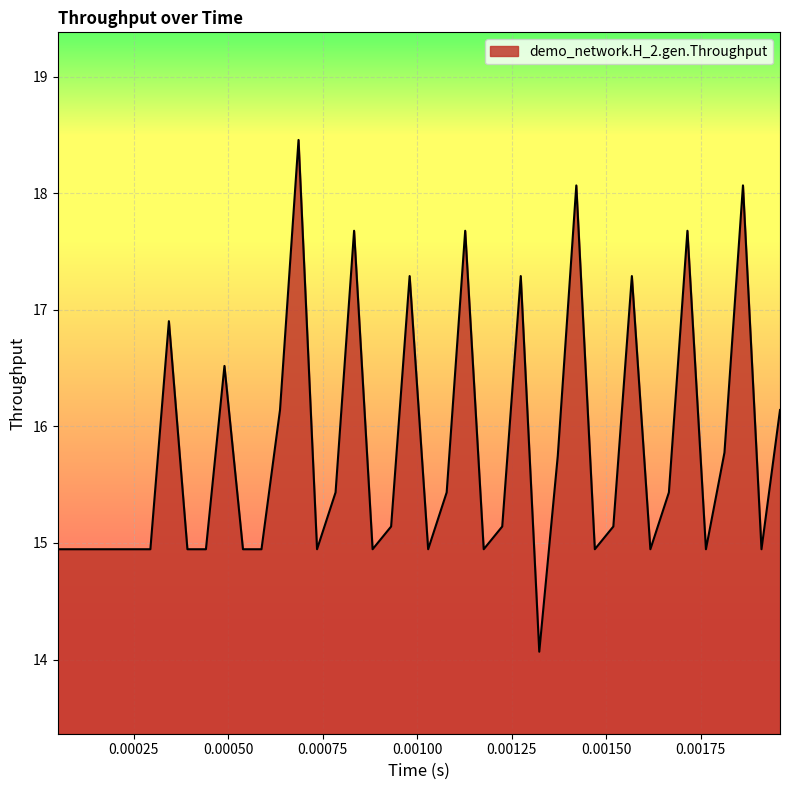

What is the difference between the maximum and minimum values?

4.4